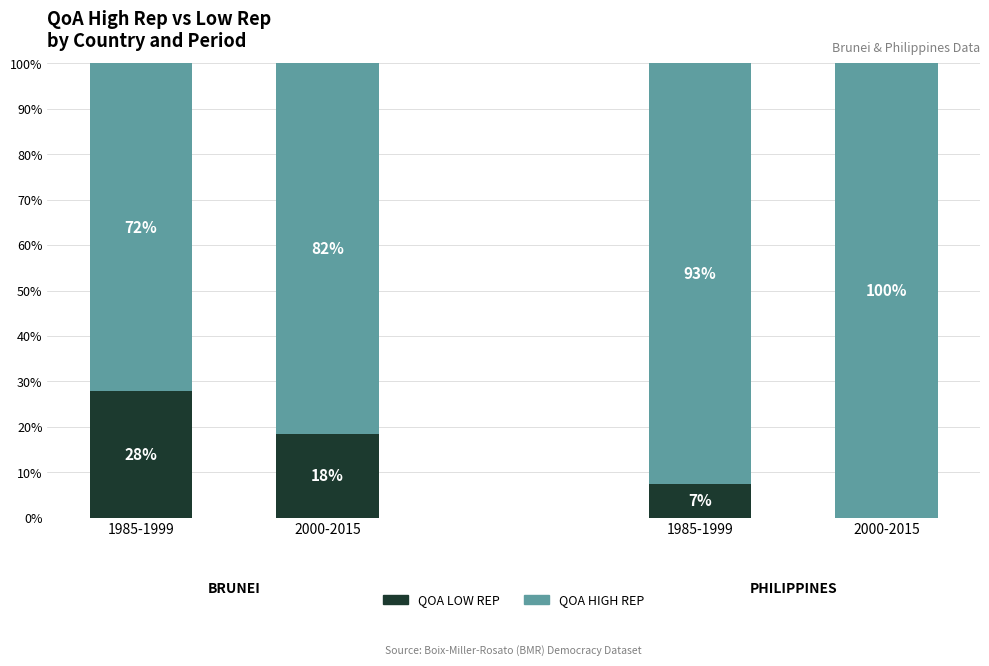

At which category is the sum across all series the highest?

1985-1999